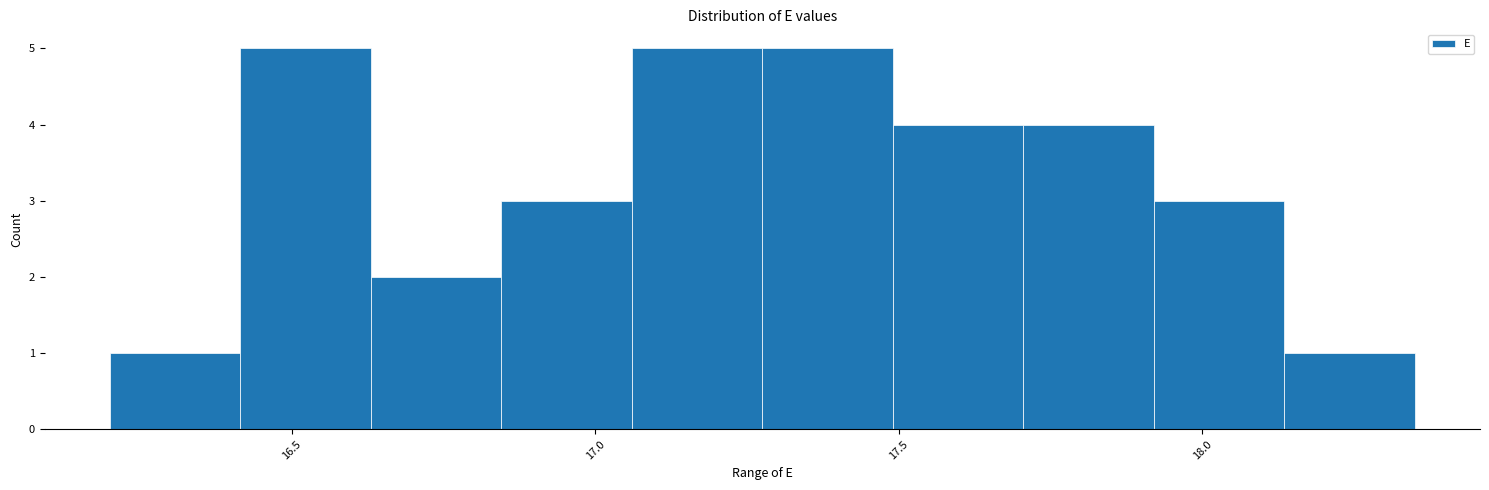

Reading left to right, list every bar in this chart as the range it spans on the x-axis followed by its height. Neither the bar edges nor the heights are printed on the chart, so give them approximately, as read against the axes.

16.200 to 16.415: 1
16.415 to 16.630: 5
16.630 to 16.845: 2
16.845 to 17.060: 3
17.060 to 17.275: 5
17.275 to 17.490: 5
17.490 to 17.705: 4
17.705 to 17.920: 4
17.920 to 18.135: 3
18.135 to 18.350: 1